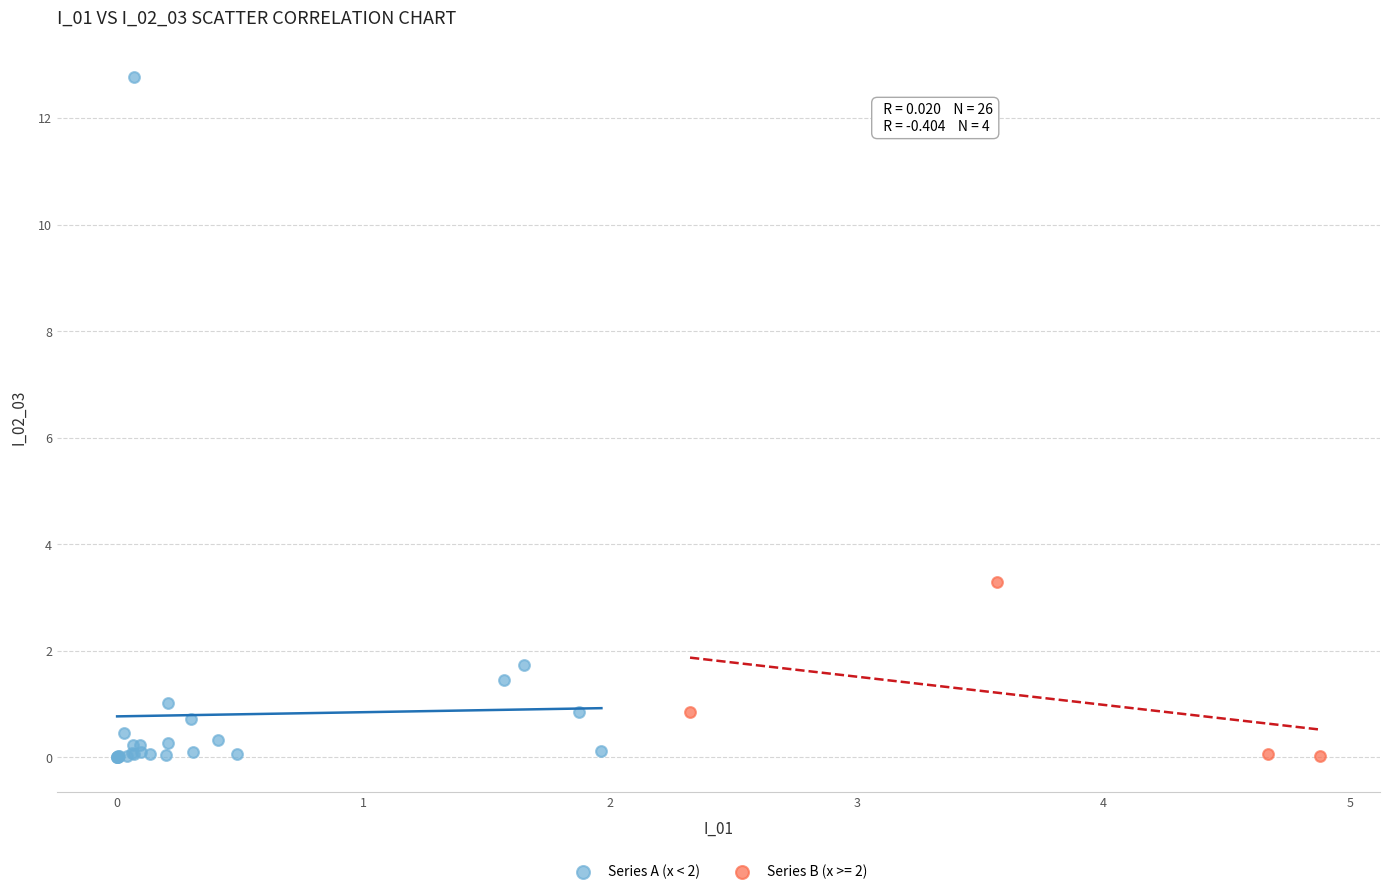

Which series has the widest spread of Y values?

Series A (x < 2)